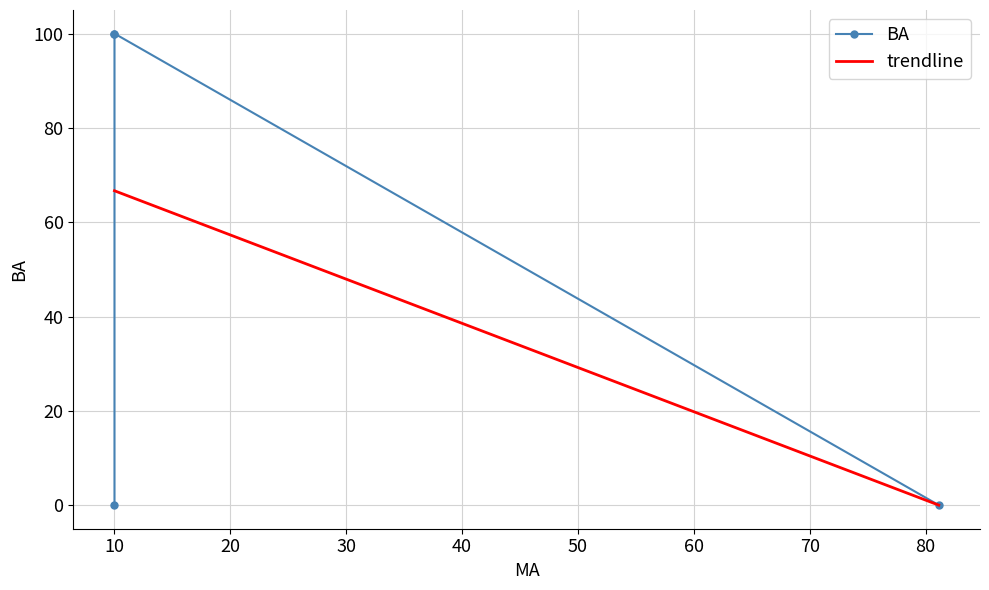

Count the values in the range 0 to 100.

4